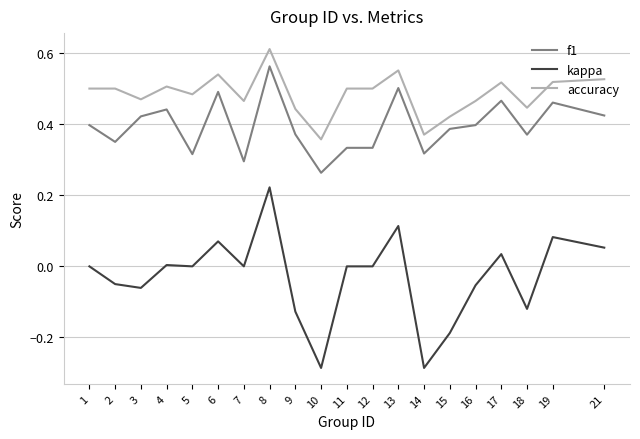

Between 14 and 16, which series saw the biggest shift?

kappa